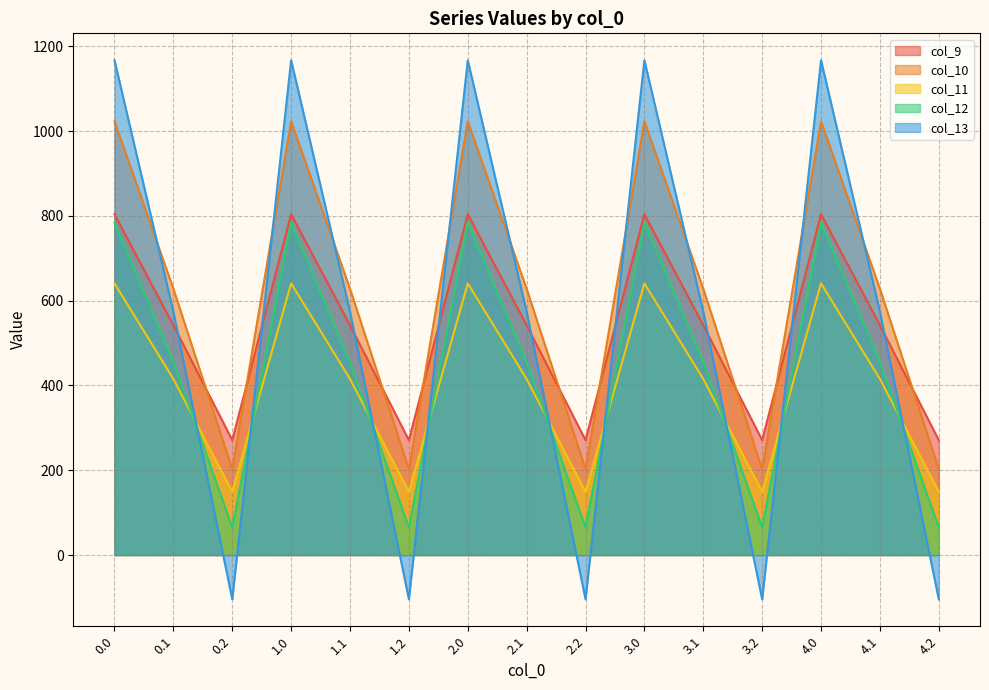

Does the chart display data point markers on the line(s)?

No